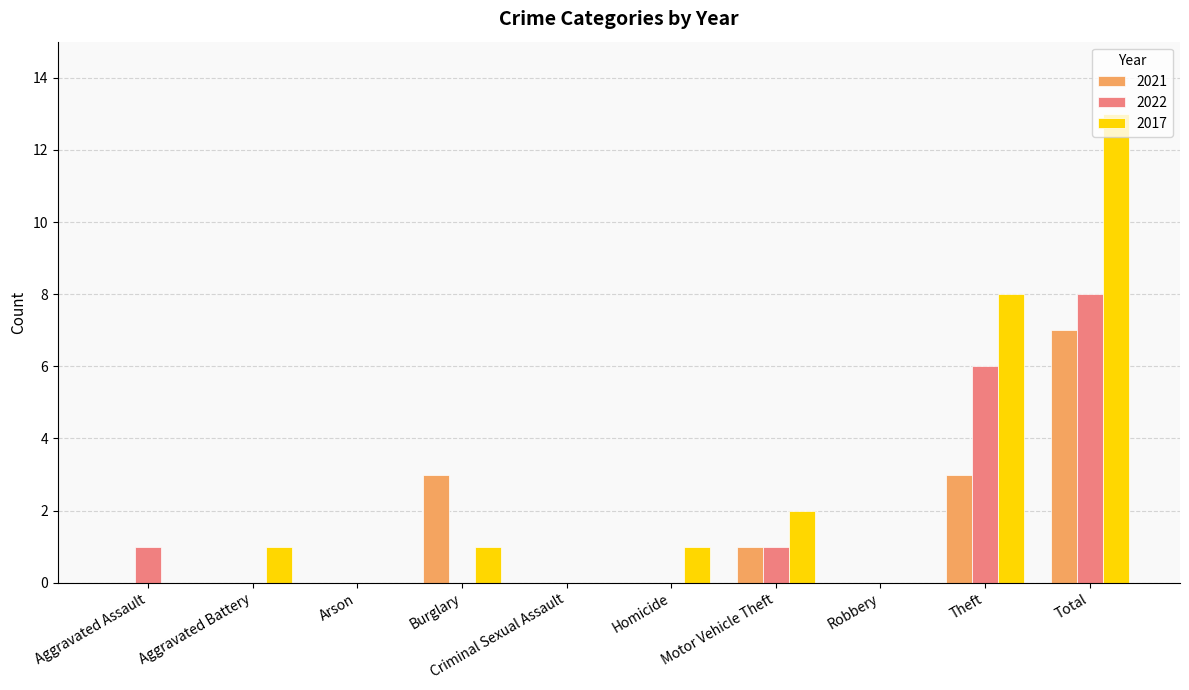

The value of 2022 at Theft is 8. True or false?

False